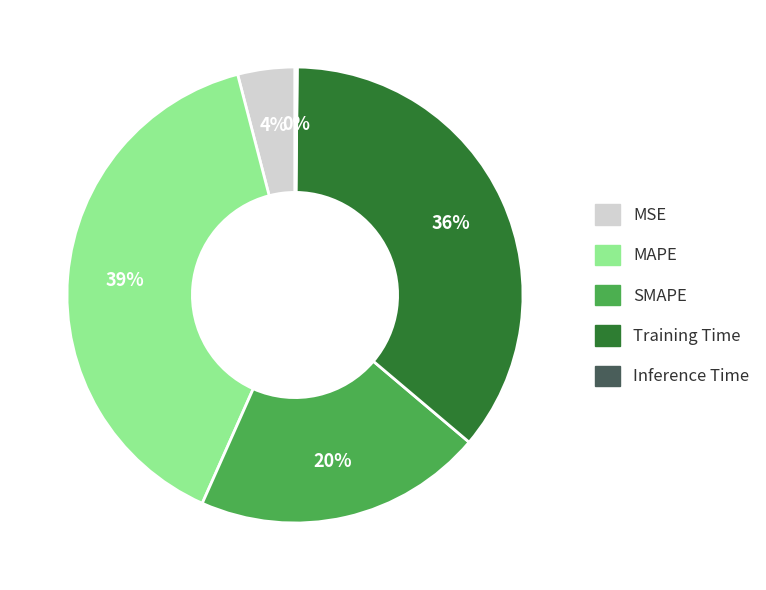

Between Training Time and MSE, which is larger?

Training Time